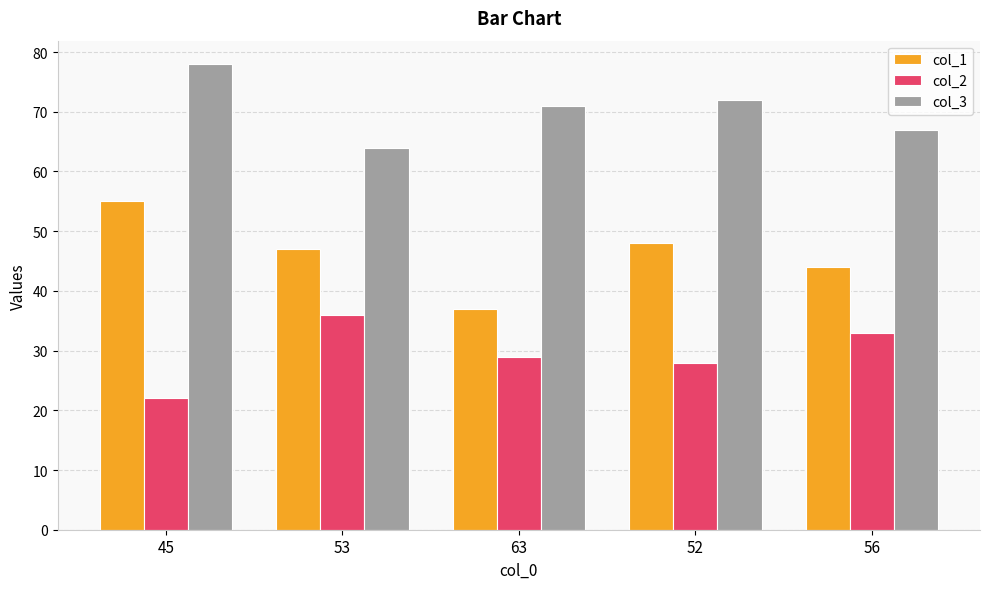

What is the label of the 4th bar from the right?

53